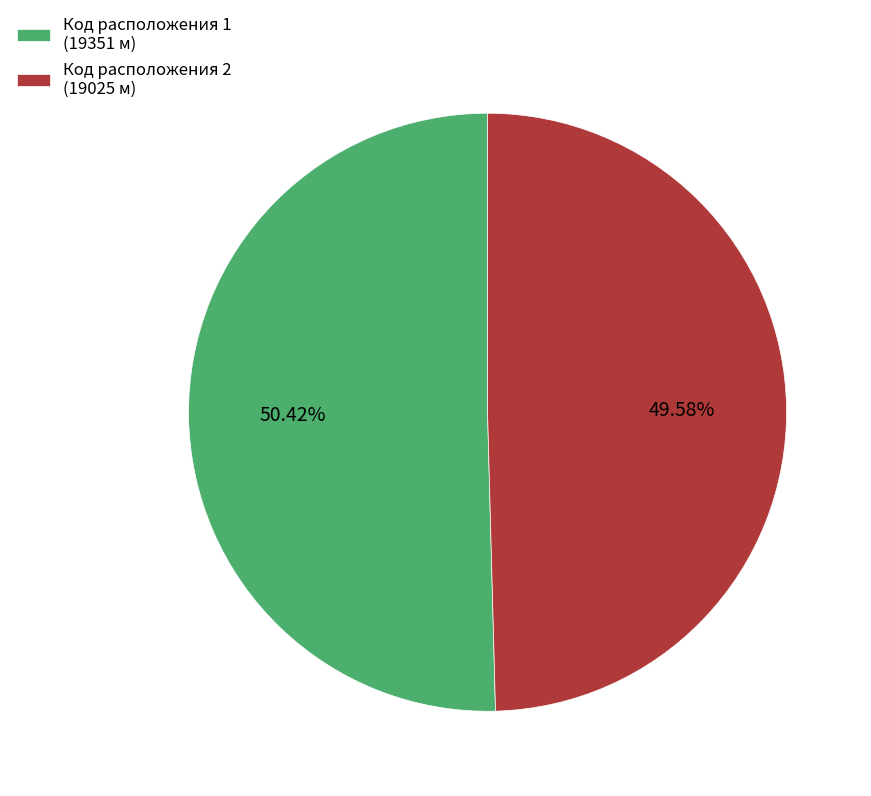

What is the ratio of the value at Код расположения 2 (19025 м) to the value at Код расположения 1 (19351 м)?

1.0